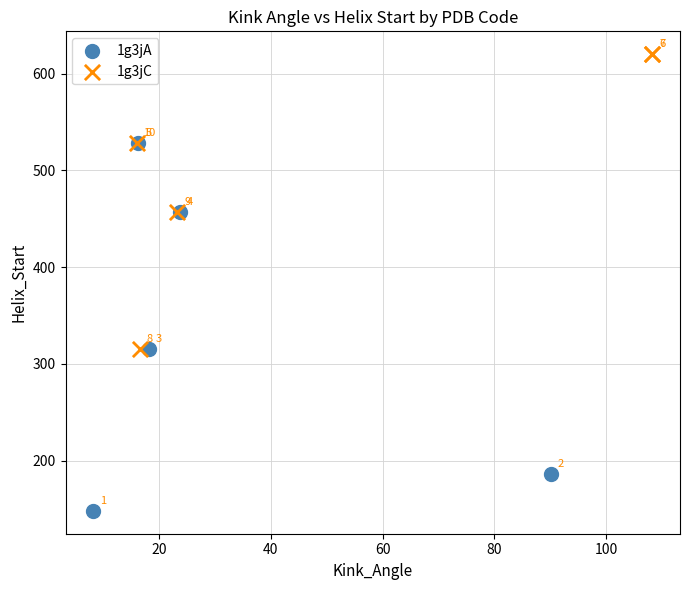

Which series has the widest spread of Y values?

1g3jA